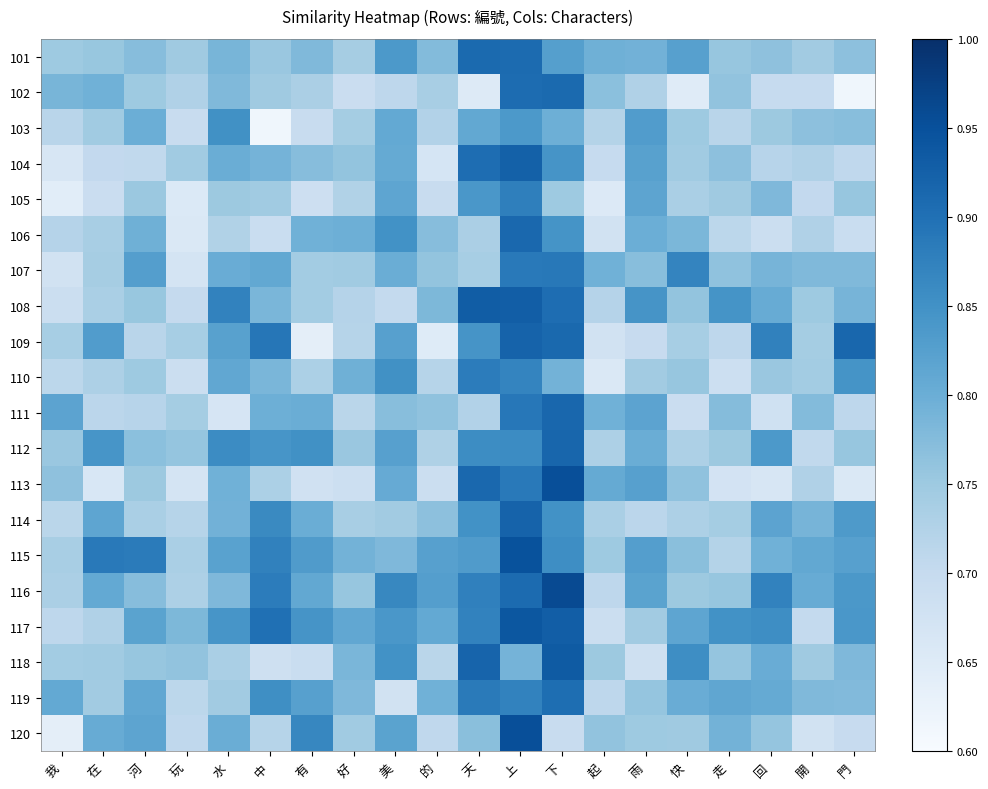

What is the spread (max minus min) of values at 雨?

0.2